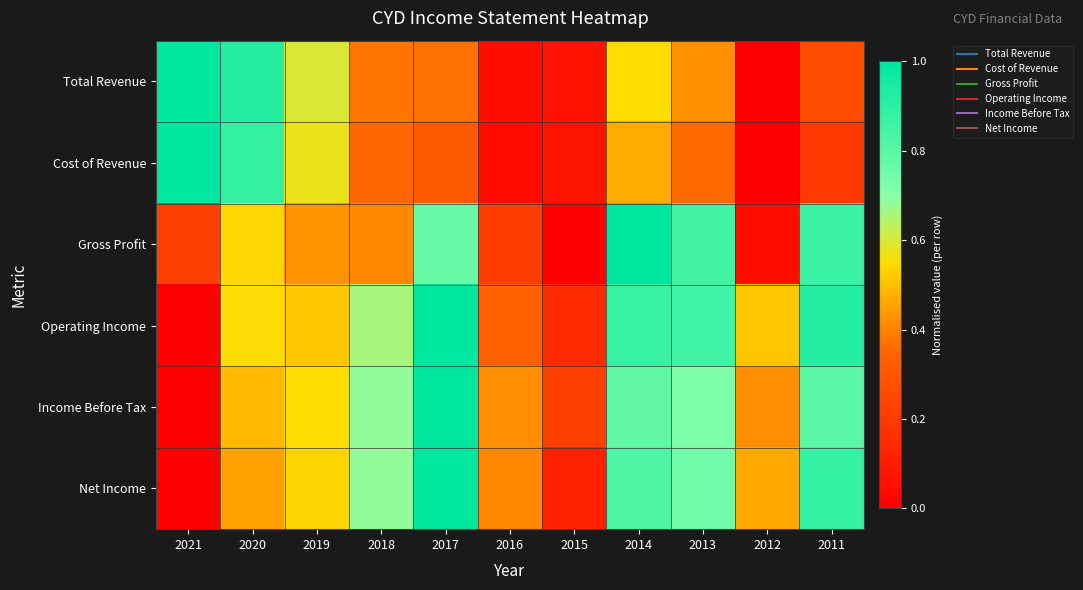

At how many categories does at least one series exceed 0?

11